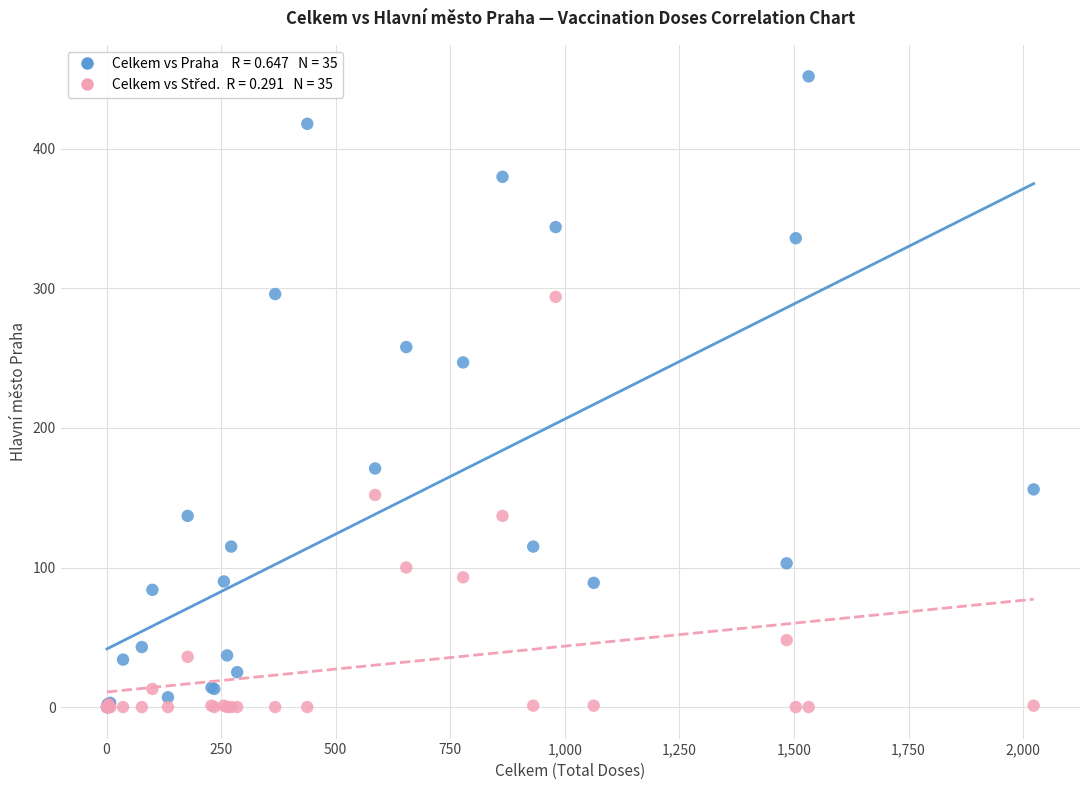

Across all series, what Y value is closest to 226?

247